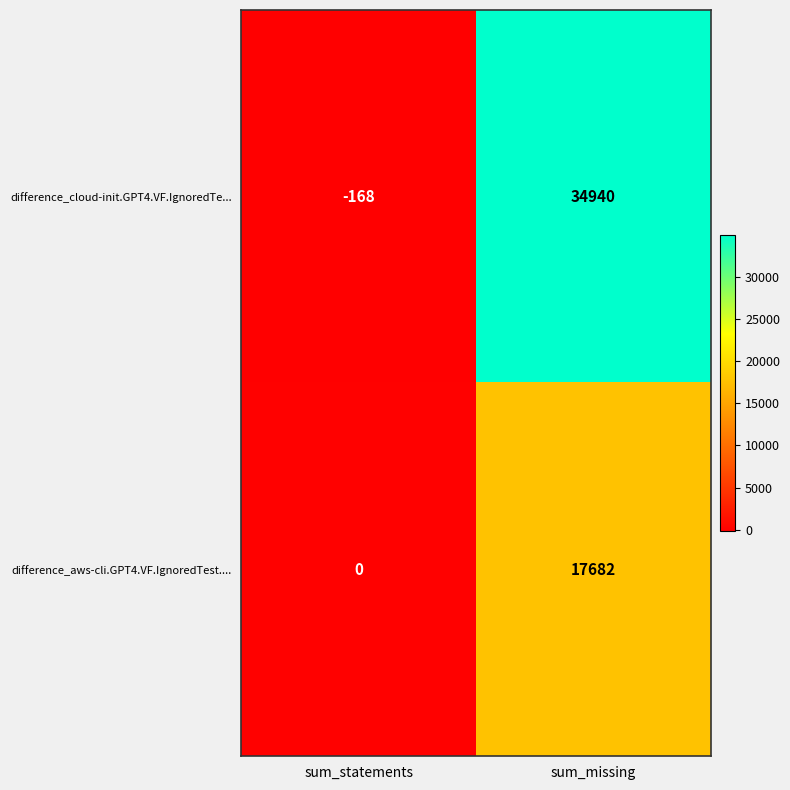

Reading right to left, transcribe all the data shown in this chart.

difference_cloud-init.GPT4.VF.IgnoredTe...: sum_missing=34940	sum_statements=-168
difference_aws-cli.GPT4.VF.IgnoredTest....: sum_missing=17682	sum_statements=0